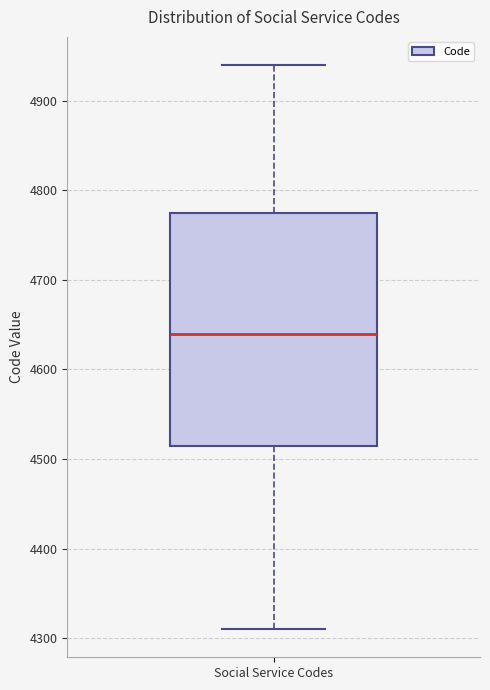

Where does the median line of the box for Social Service Codes sit on the y-axis? The values are not printed on the chart, so give them approximately, as read against the axis.

4640